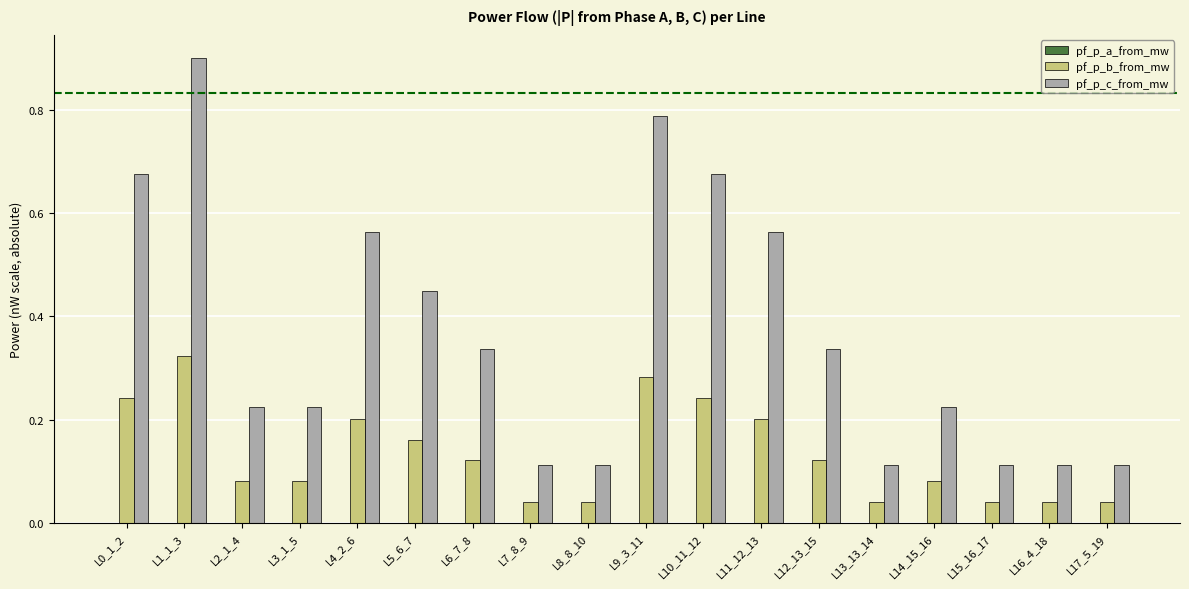

What is the sum of all pf_p_c_from_mw values?

6.6